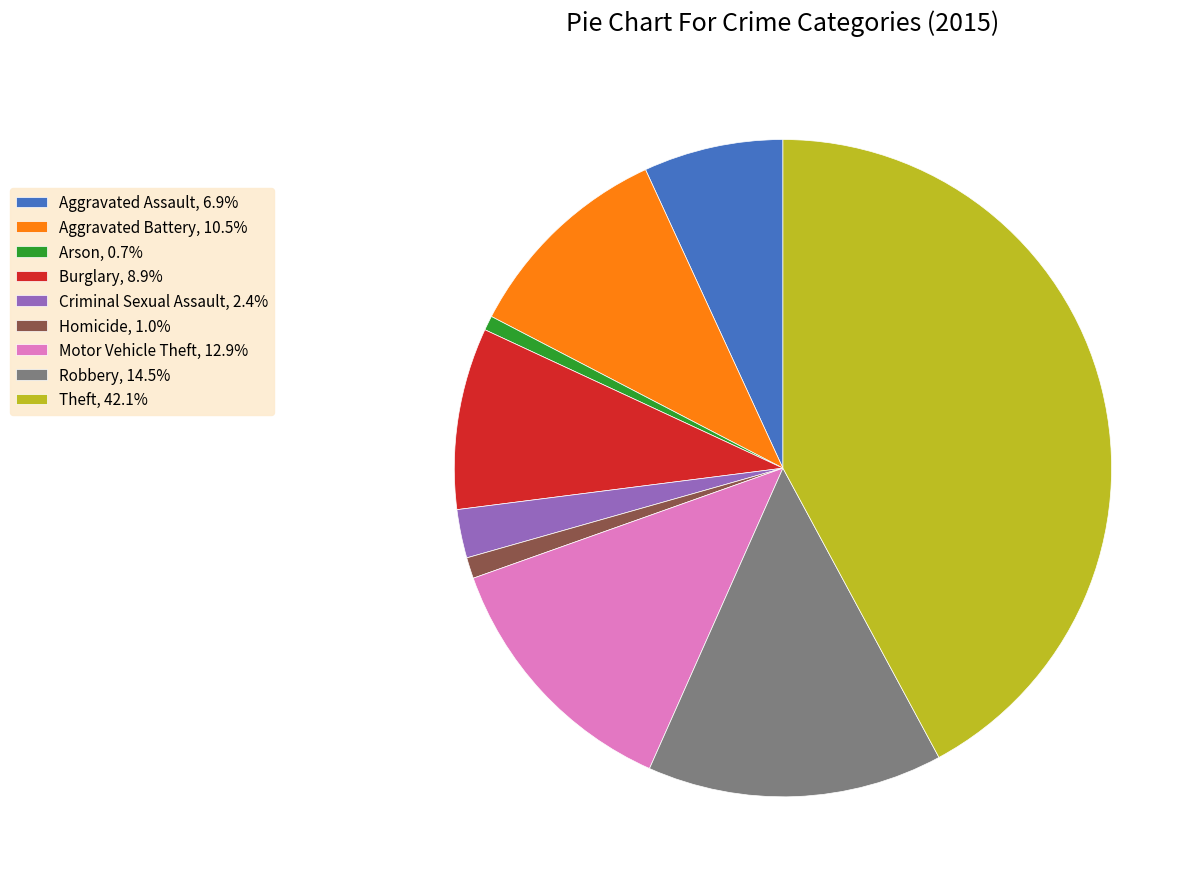

How many slices are in this pie chart?

9